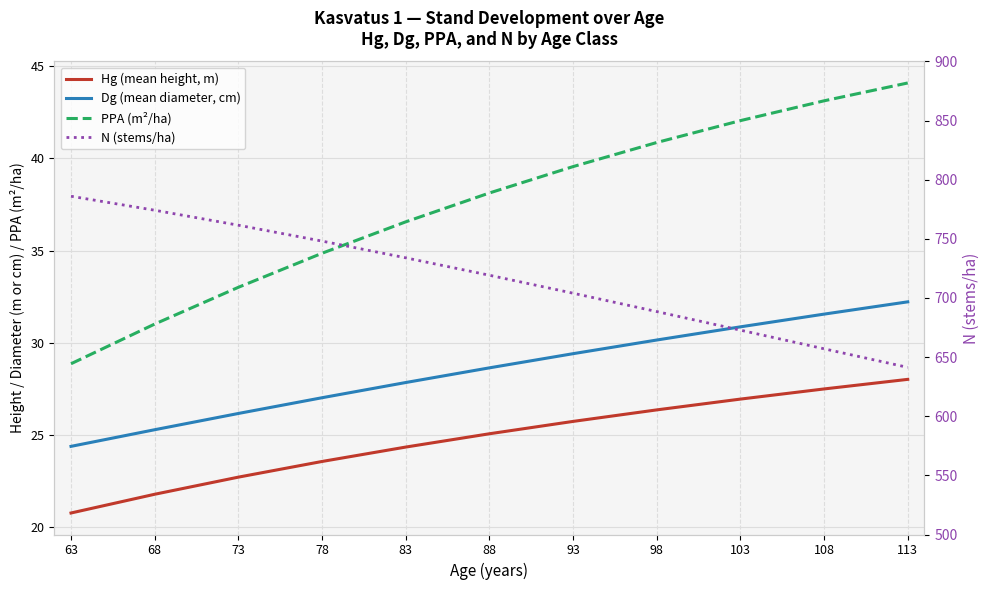

At which category is the sum across all series the highest?

63